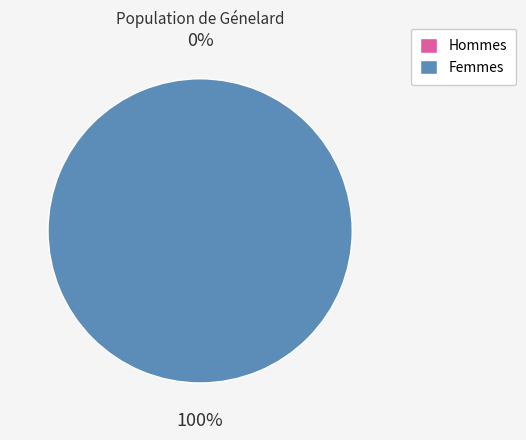

True or false: 0 accounts for 0% of the total.

True